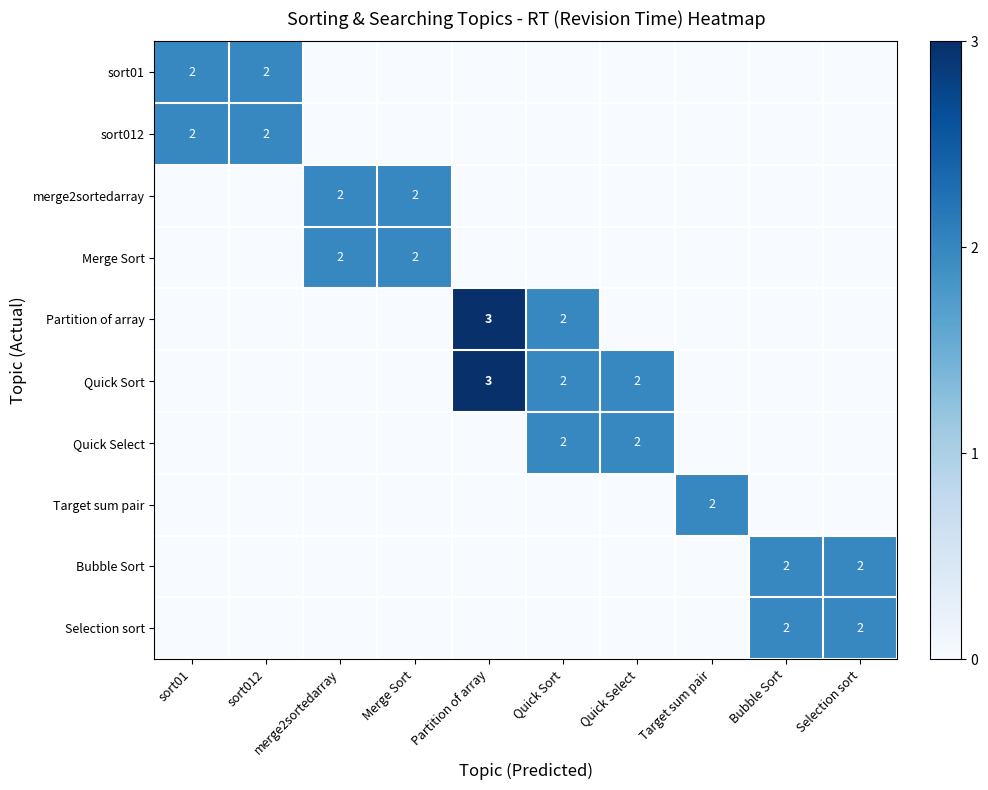

The merge2sortedarray series shows 2 at merge2sortedarray. True or false?

True